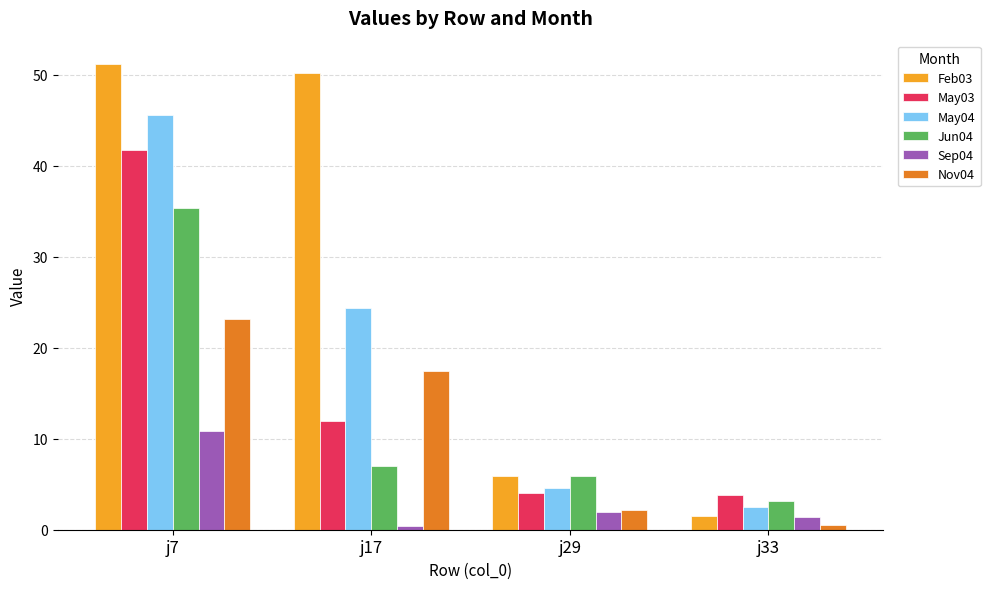

What is the value of the Feb03 bar at the 1st from the left?

51.2